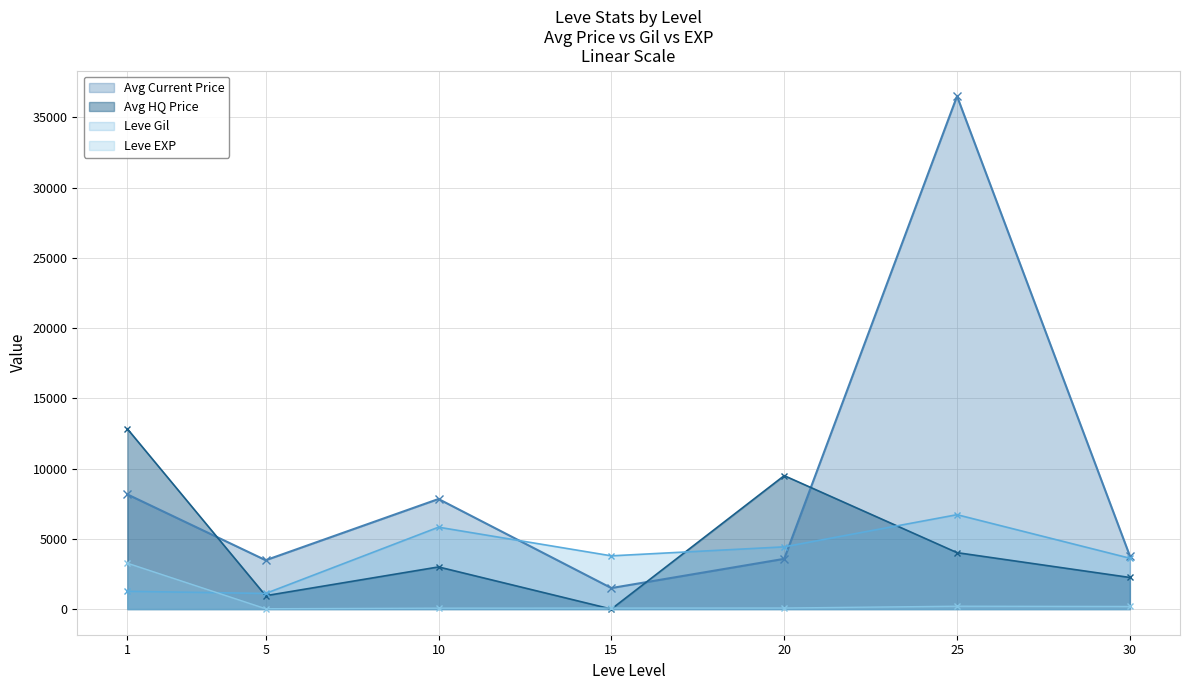

At which category is the sum across all series the highest?

25